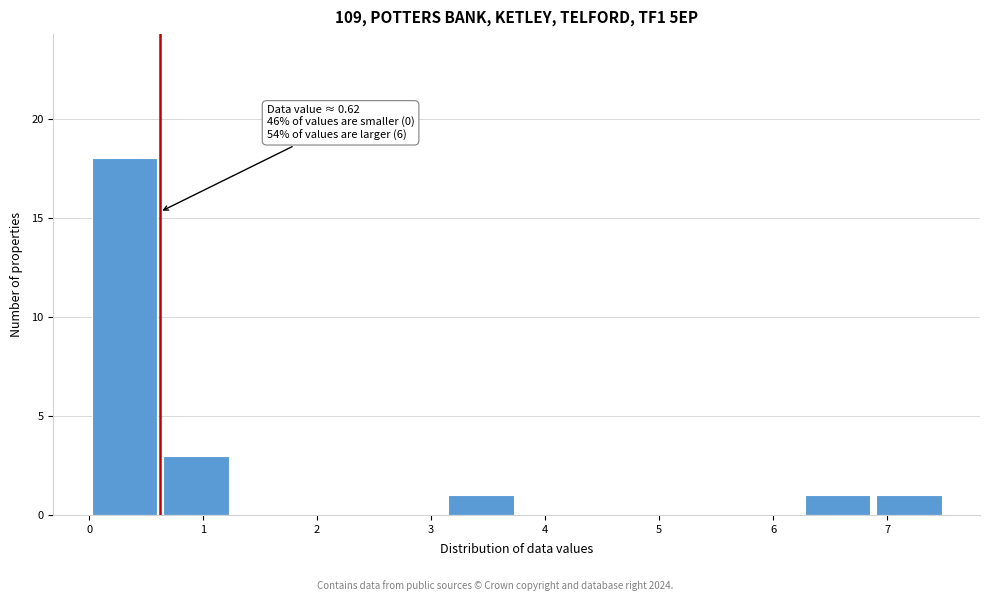

Over which range of the x-axis is the bar tallest?

0.0 to 0.6